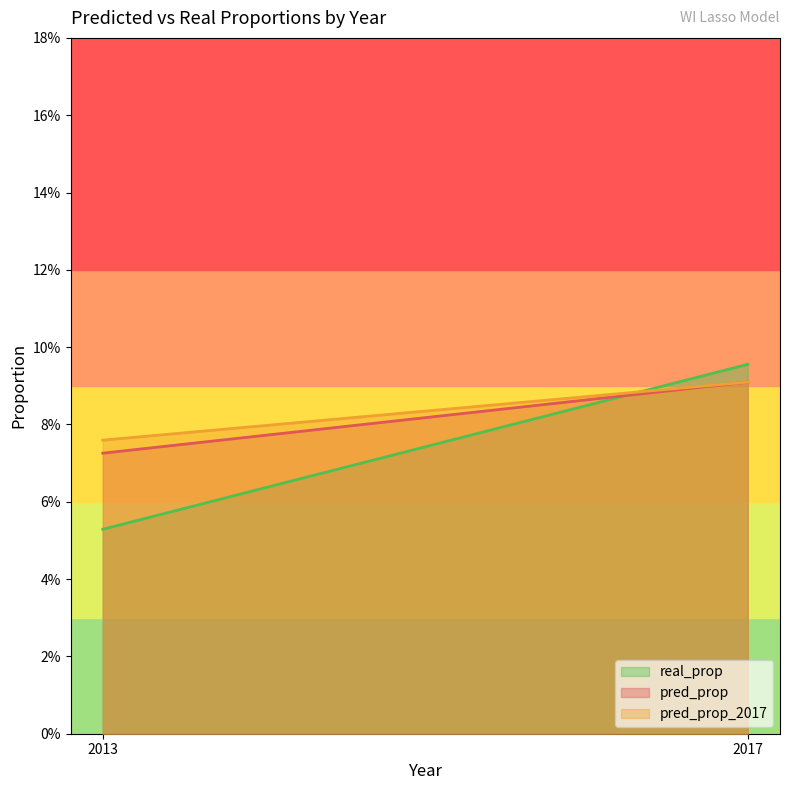

What is the sum of the pred_prop_2017 values at 2017 and 2013?

0.2